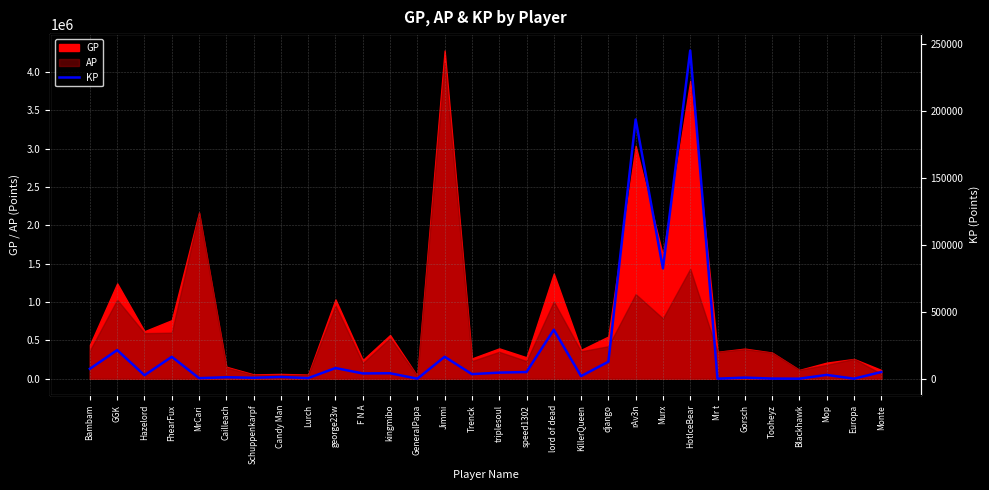

How many data points are above 3924?

15